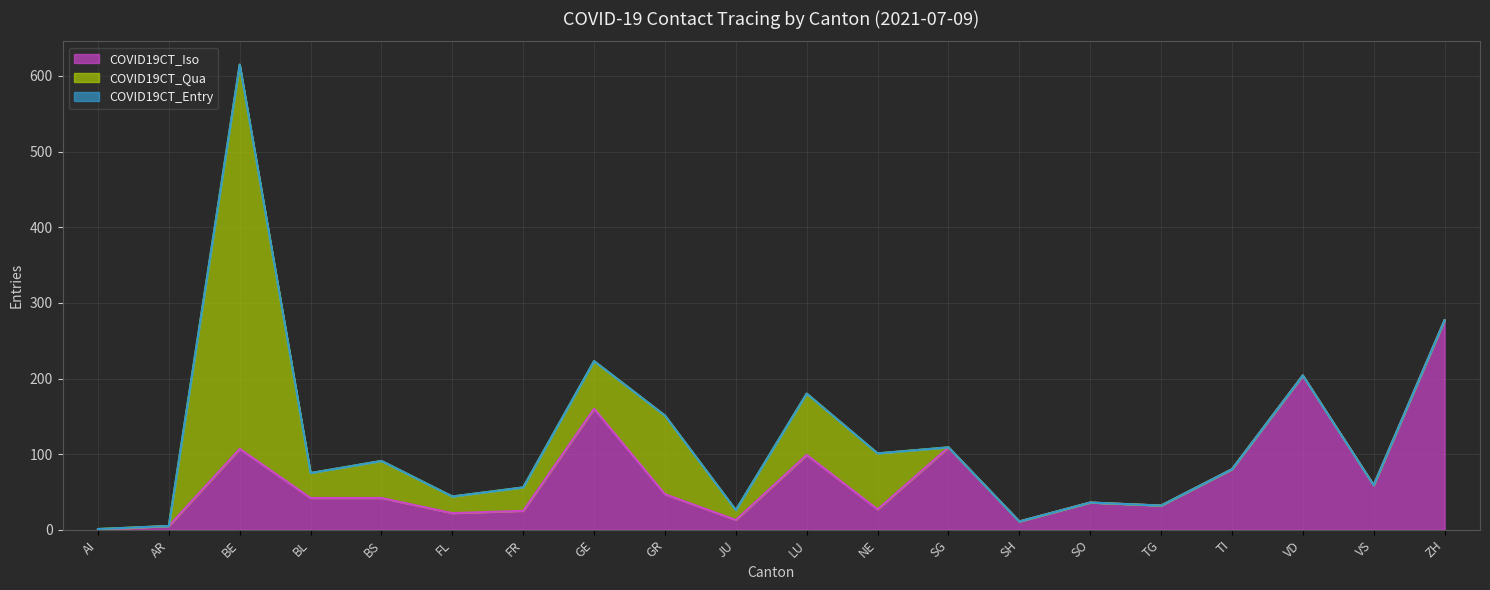

Does the chart display data point markers on the line(s)?

No